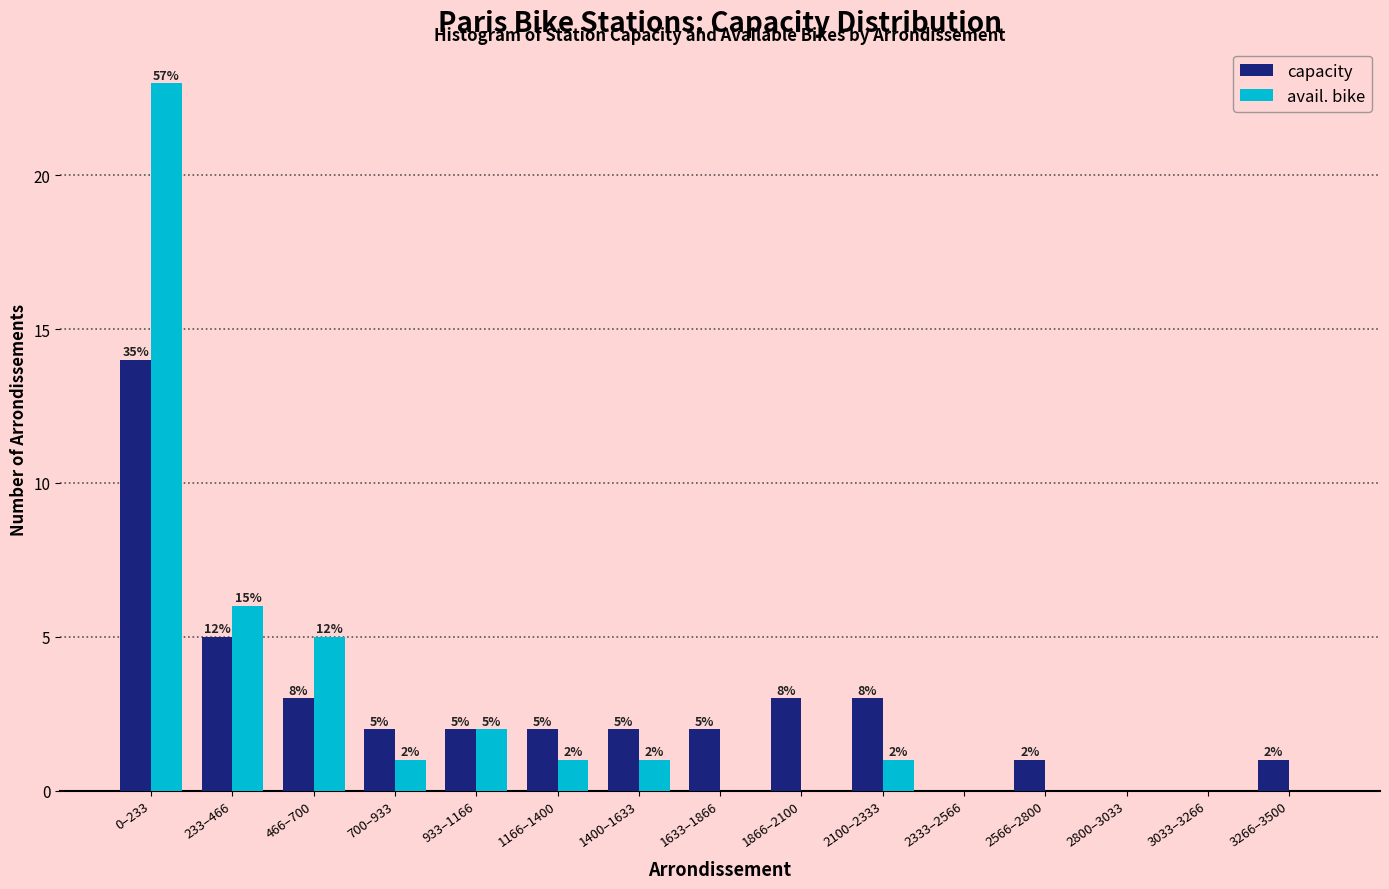

Reading left to right, list all the values displayed in this chart.

capacity: 0–233=14	233–466=5	466–700=3	700–933=2	933–1166=2	1166–1400=2	1400–1633=2	1633–1866=2	1866–2100=3	2100–2333=3	2333–2566=0	2566–2800=1	2800–3033=0	3033–3266=0	3266–3500=1
avail. bike: 0–233=23	233–466=6	466–700=5	700–933=1	933–1166=2	1166–1400=1	1400–1633=1	1633–1866=0	1866–2100=0	2100–2333=1	2333–2566=0	2566–2800=0	2800–3033=0	3033–3266=0	3266–3500=0